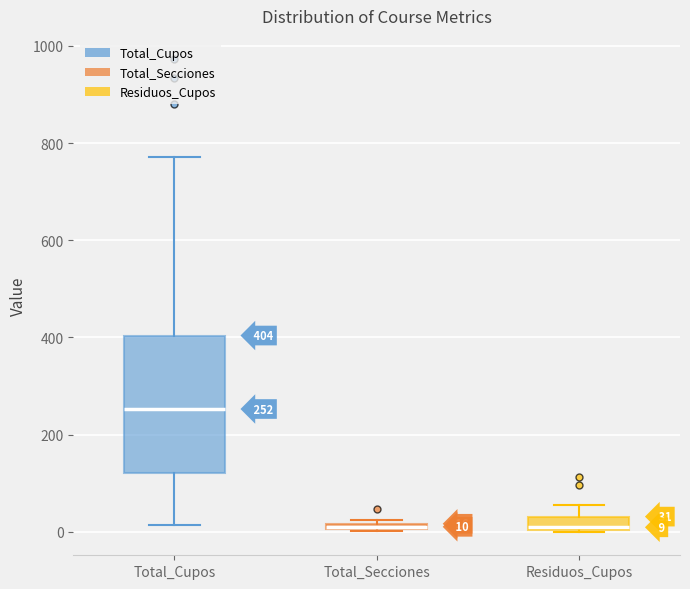

Which box's median line is the highest?

Total_Cupos